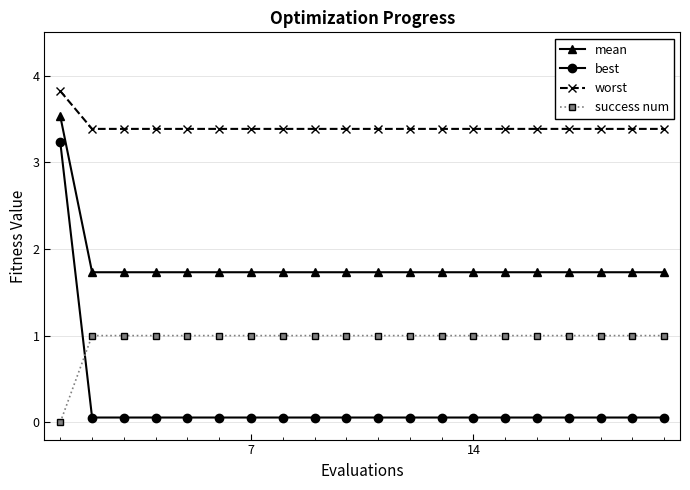

What is the value of the mean point at the 16th from the left?

1.7